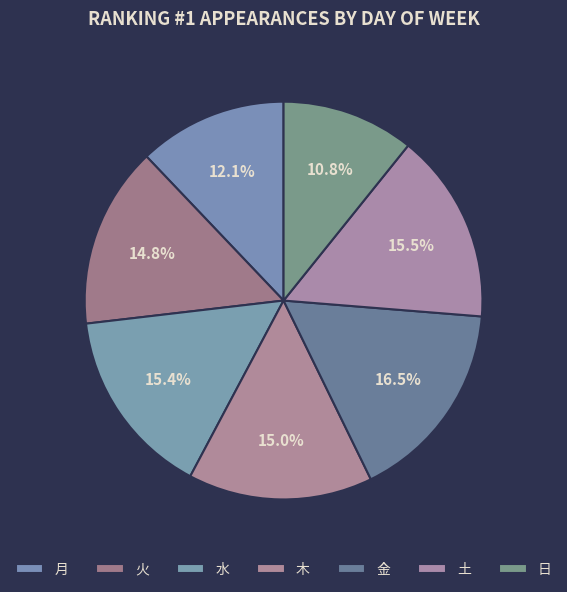

Does 水 represent more than half of the total?

No